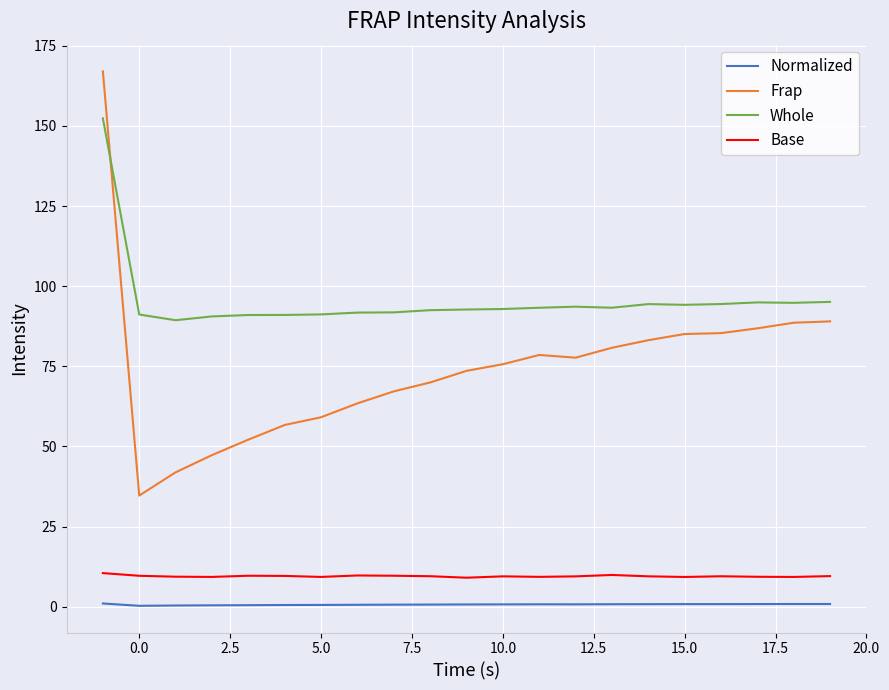

Rank the series by their maximum value, from highest to lowest.

Frap, Whole, Base, Normalized